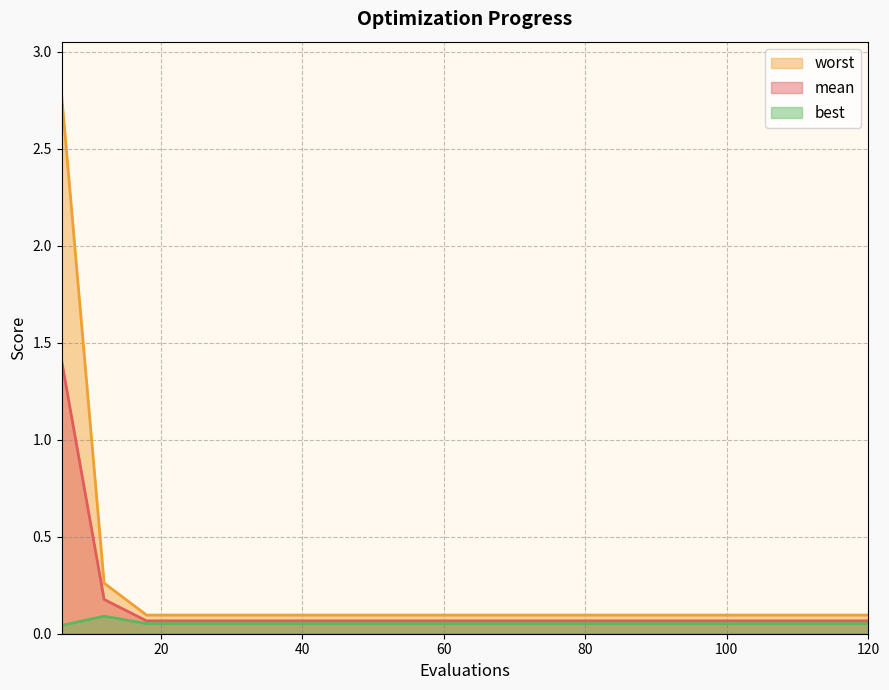

Reading left to right, extract all data points from this chart.

mean: 1.4	0.2	0.1	0.1	0.1	0.1	0.1	0.1	0.1	0.1	0.1	0.1	0.1	0.1	0.1	0.1	0.1	0.1	0.1	0.1
best: 0.0	0.1	0.1	0.1	0.1	0.1	0.1	0.1	0.1	0.1	0.1	0.1	0.1	0.1	0.1	0.1	0.1	0.1	0.1	0.1
worst: 2.8	0.3	0.1	0.1	0.1	0.1	0.1	0.1	0.1	0.1	0.1	0.1	0.1	0.1	0.1	0.1	0.1	0.1	0.1	0.1